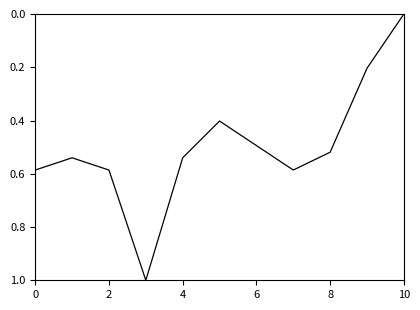

Does the chart display data point markers on the line(s)?

No